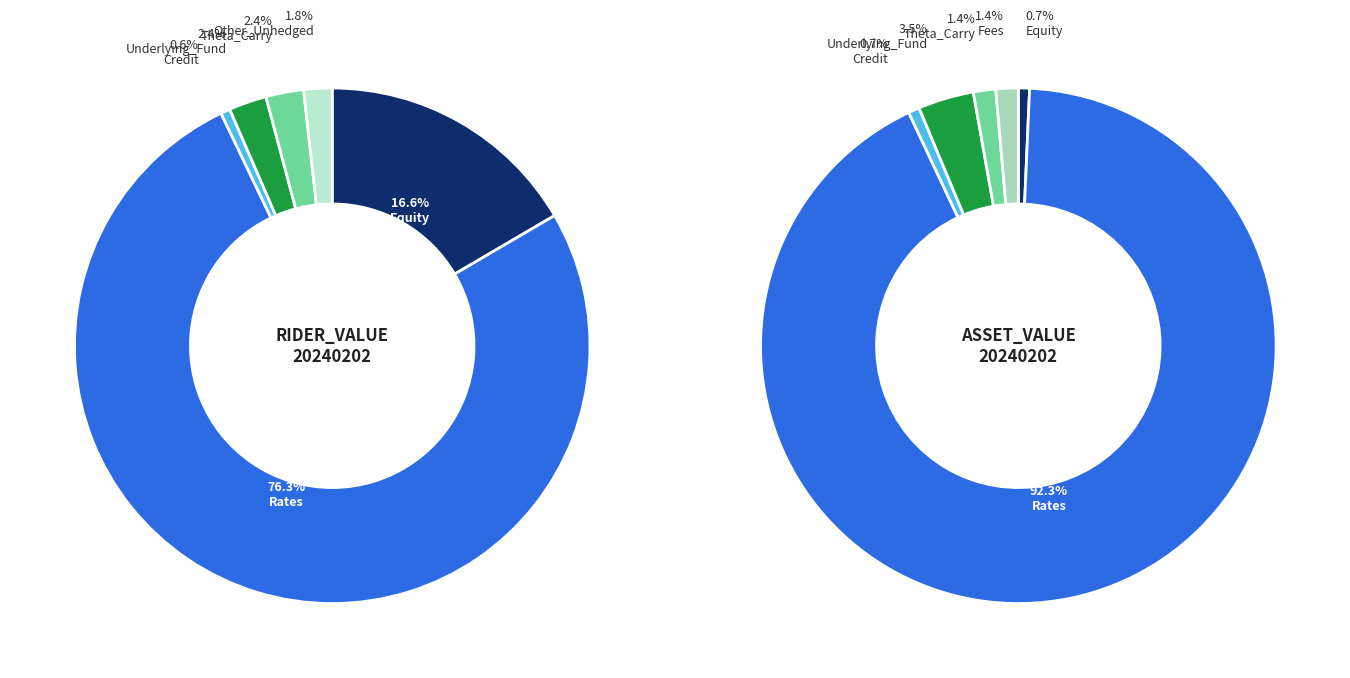

To the nearest percent, what percentage of the pie is rider_values?

1%